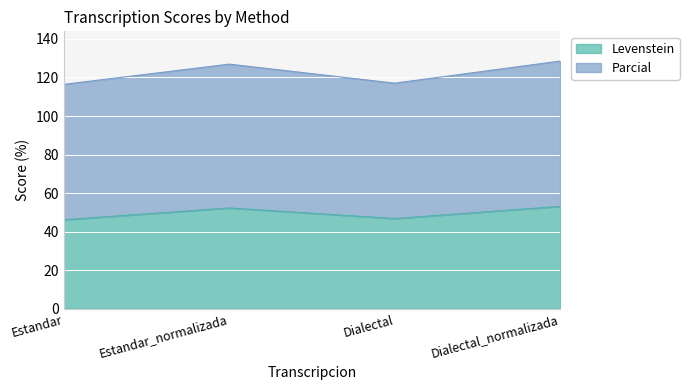

True or false: Parcial has more than 1 interior local peaks.

False